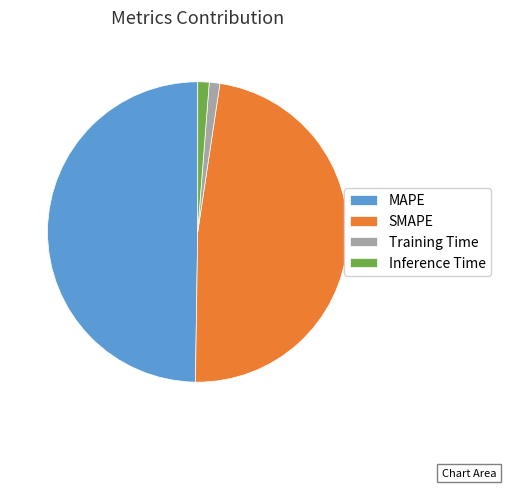

True or false: MAPE accounts for 50% of the total.

True